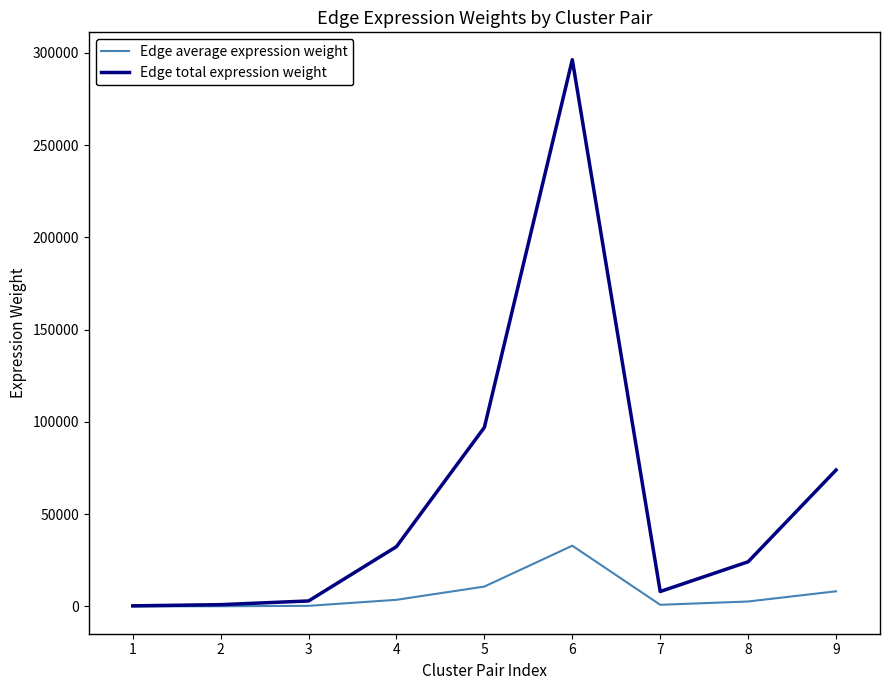

Between 1 and 5, which series saw the biggest shift?

Edge total expression weight